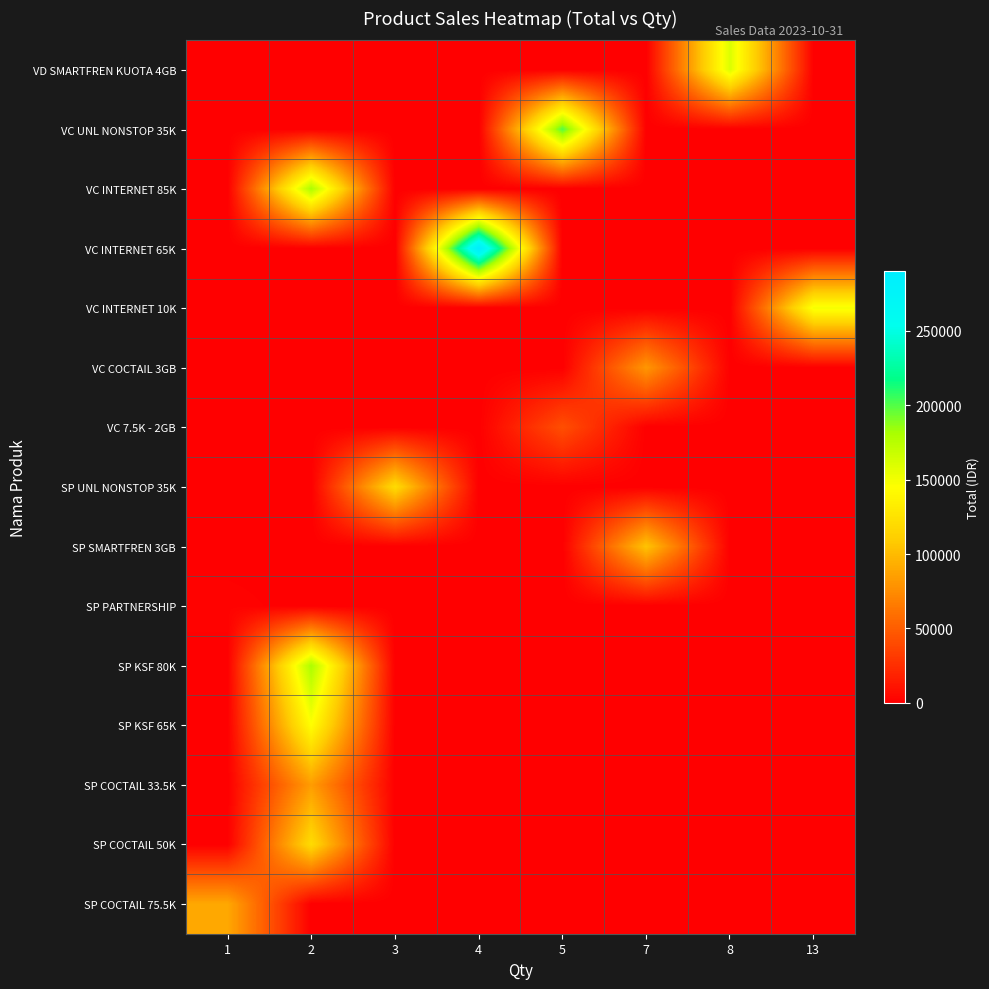

Reading left to right, what are all the values shown in this chart?

row_0: 1=0	2=0	3=0	4=0	5=0	7=0	8=160000	13=0
row_1: 1=0	2=0	3=0	4=0	5=200000	7=0	8=0	13=0
row_2: 1=0	2=180000	3=0	4=0	5=0	7=0	8=0	13=0
row_3: 1=0	2=0	3=0	4=290000	5=0	7=0	8=0	13=0
row_4: 1=0	2=0	3=0	4=0	5=0	7=0	8=0	13=149500
row_5: 1=0	2=0	3=0	4=0	5=0	7=80850	8=0	13=0
row_6: 1=0	2=0	3=0	4=0	5=42500	7=0	8=0	13=0
row_7: 1=0	2=0	3=120000	4=0	5=0	7=0	8=0	13=0
row_8: 1=0	2=0	3=0	4=0	5=0	7=105000	8=0	13=0
row_9: 1=2000	2=0	3=0	4=0	5=0	7=0	8=0	13=0
row_10: 1=0	2=180000	3=0	4=0	5=0	7=0	8=0	13=0
row_11: 1=0	2=145000	3=0	4=0	5=0	7=0	8=0	13=0
row_12: 1=0	2=84000	3=0	4=0	5=0	7=0	8=0	13=0
row_13: 1=0	2=120000	3=0	4=0	5=0	7=0	8=0	13=0
row_14: 1=90000	2=0	3=0	4=0	5=0	7=0	8=0	13=0